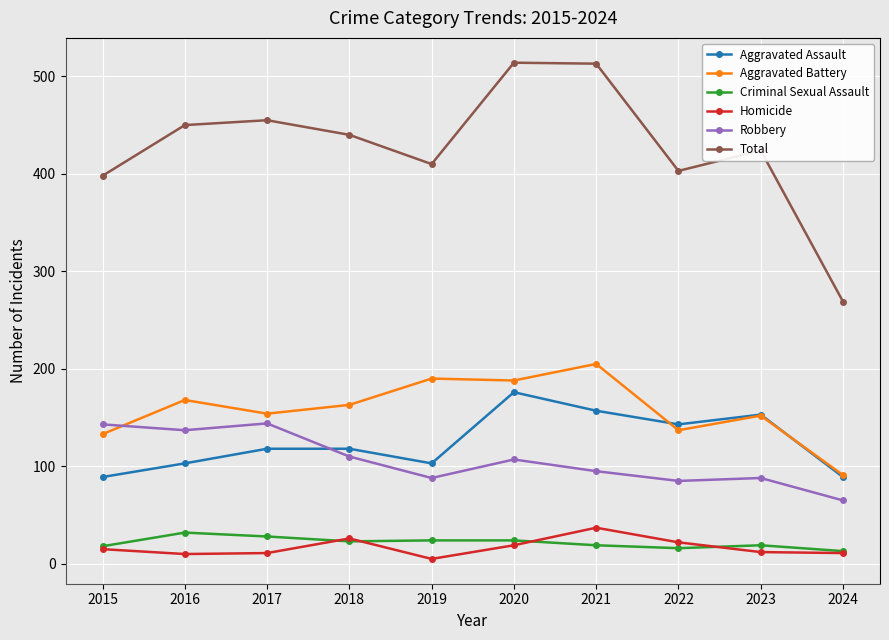

What is the total value across all series at 2018?

880